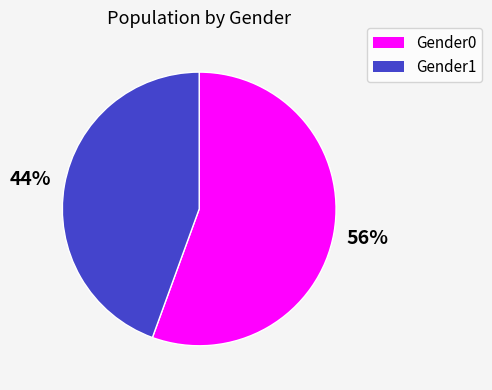

Which category has the smallest portion of the pie?

Gender1